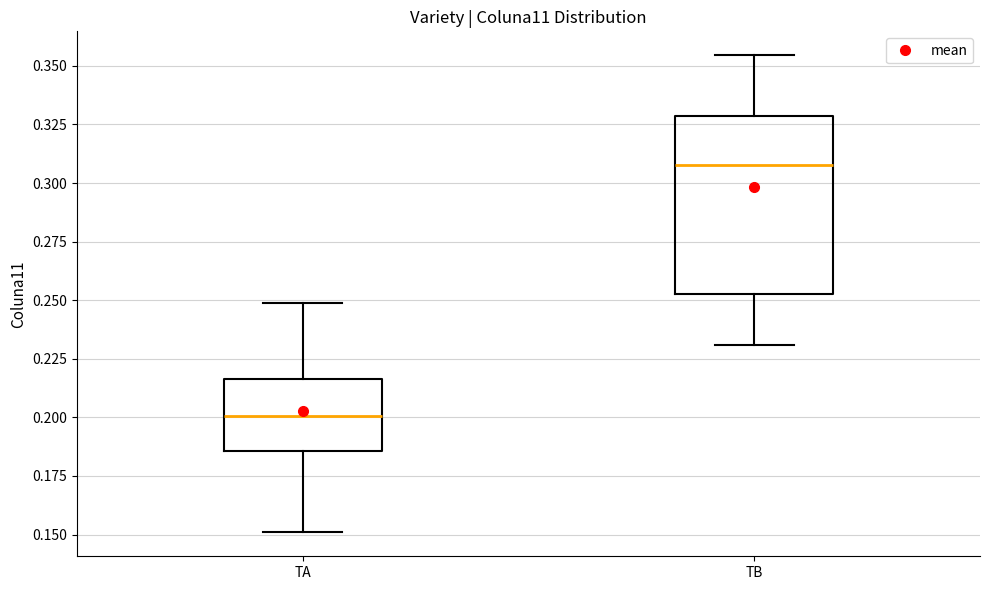

Which box has the highest median line?

TB